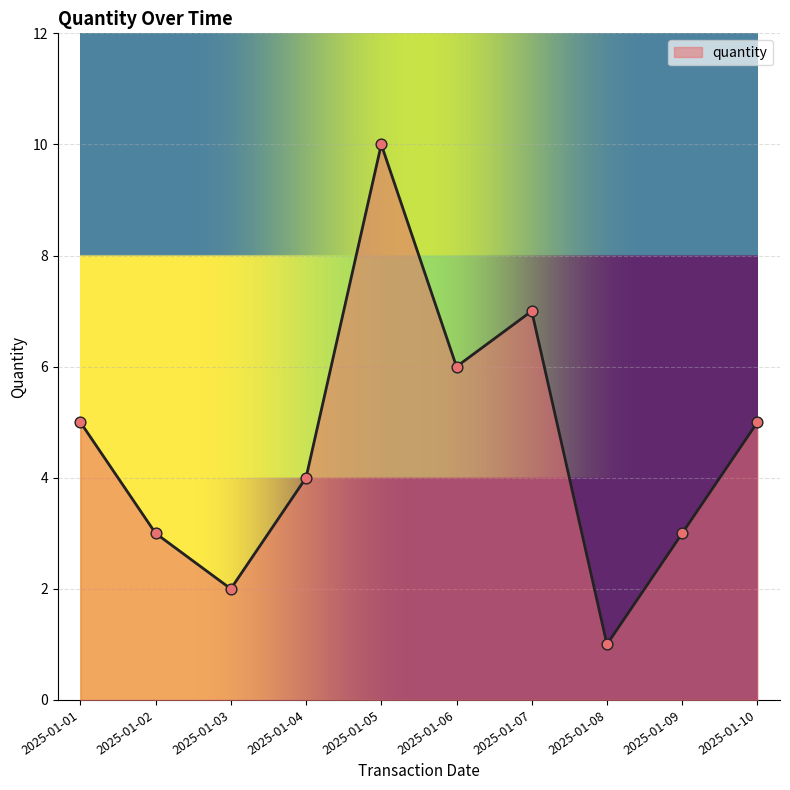

Which has a higher value, 2025-01-05 or 2025-01-04?

2025-01-05